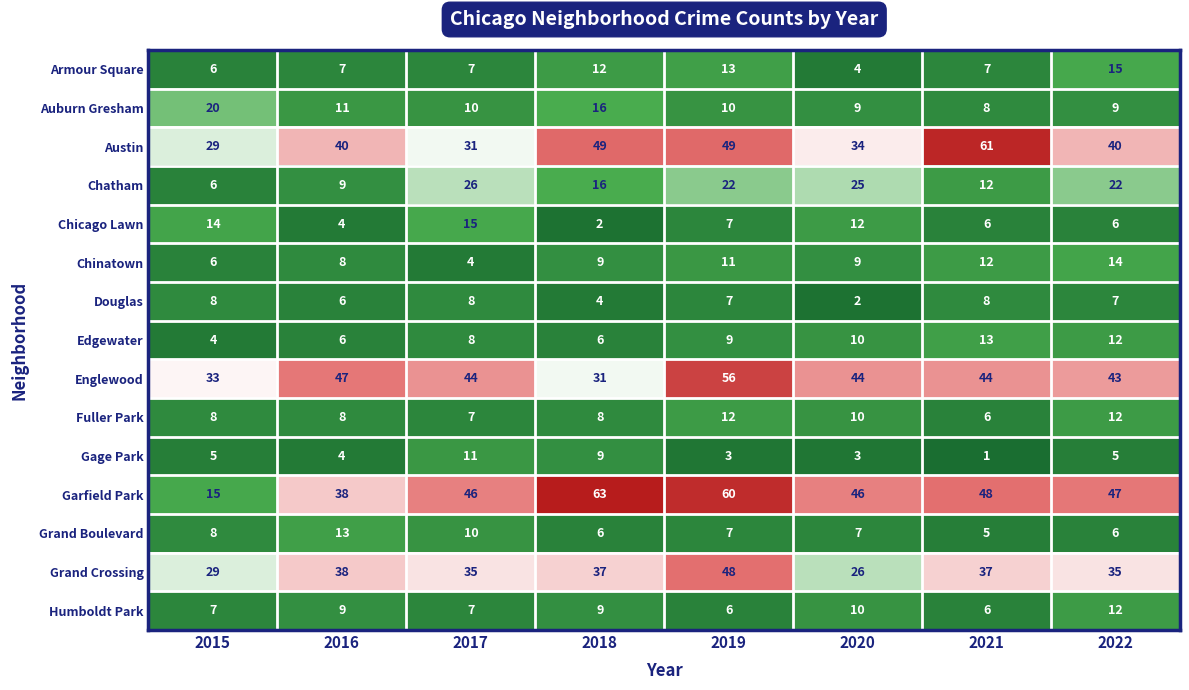

Read the Chatham value at 2015.

6